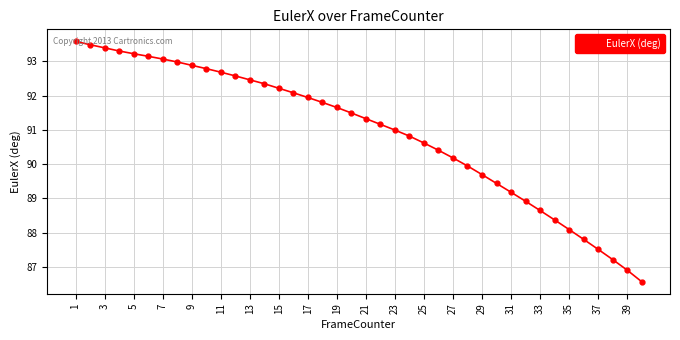

What is the value of the 17th point from the left?

91.9